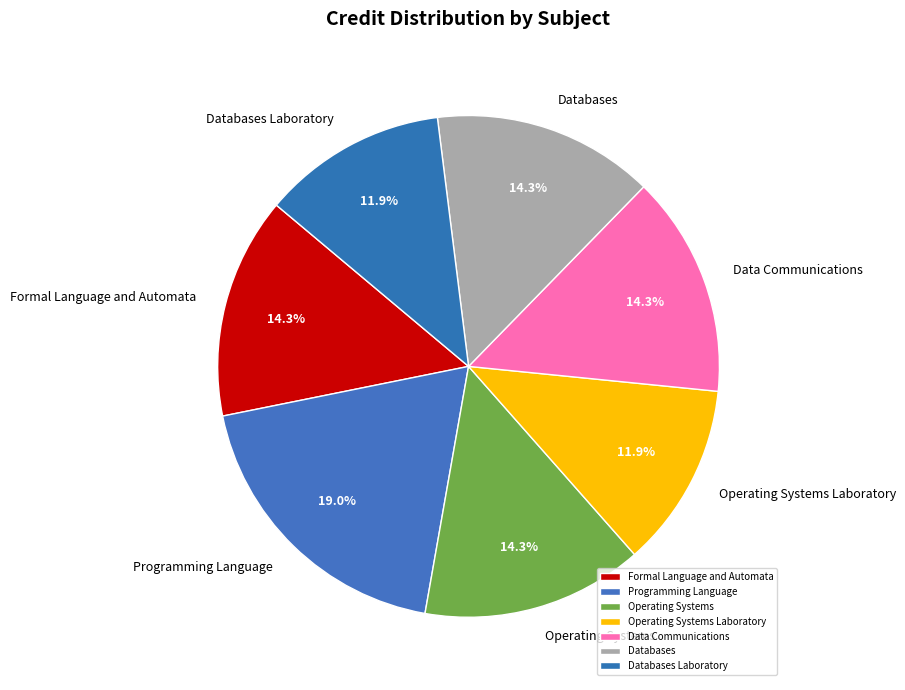

What percentage is the Databases Laboratory slice, to the nearest percent?

12%